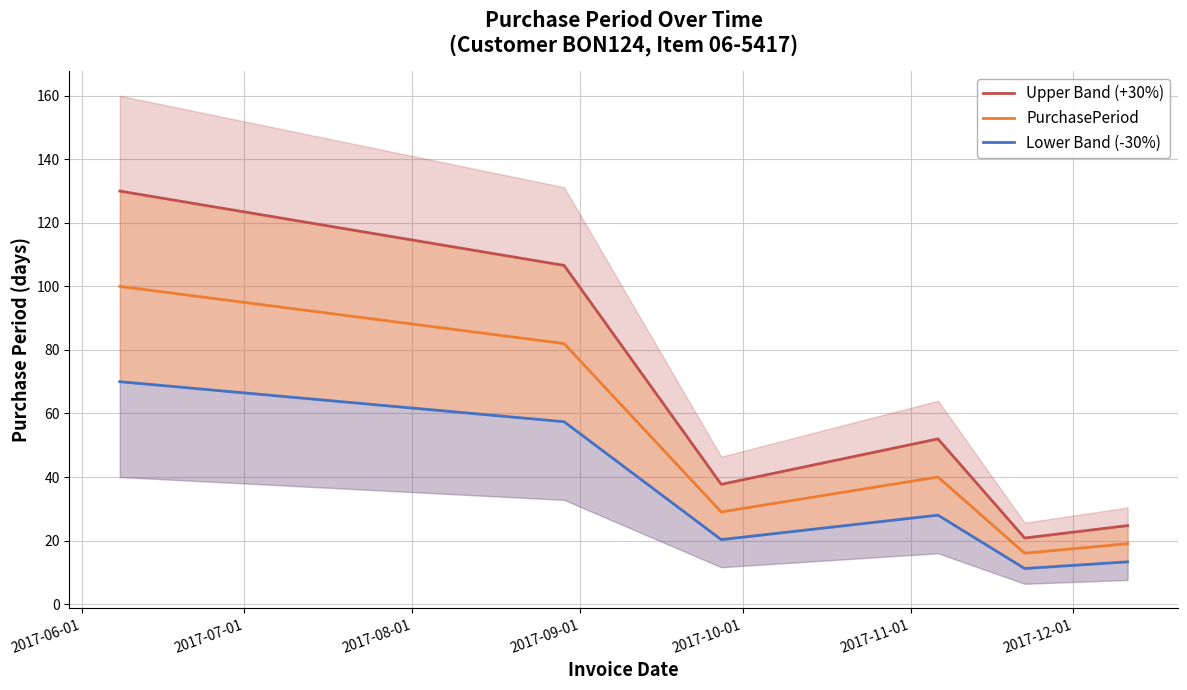

True or false: Upper Band (+30%) and Lower Band (-30%) intersect in this chart.

False